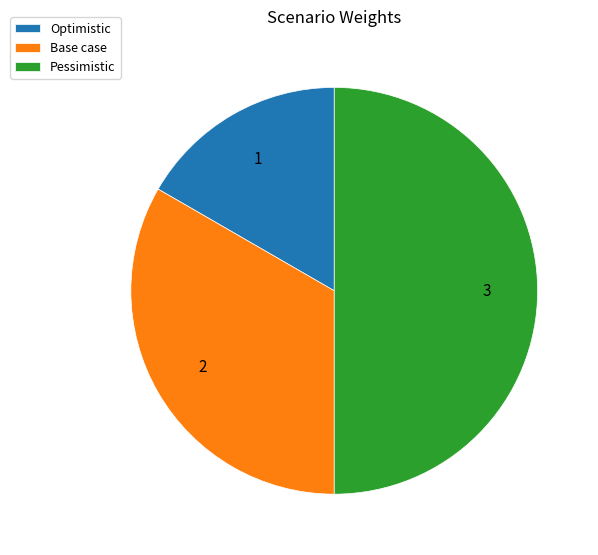

Is Optimistic the majority of the pie?

No